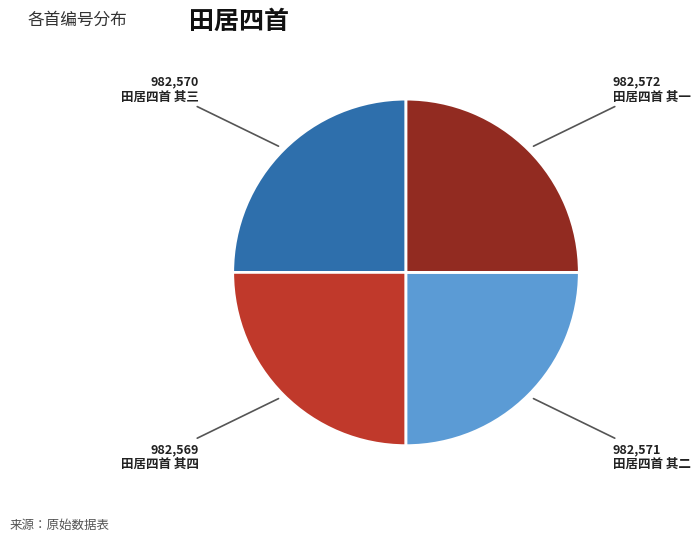

What is the ratio of the value at 田居四首 其二 to the value at 田居四首 其一?

1.0